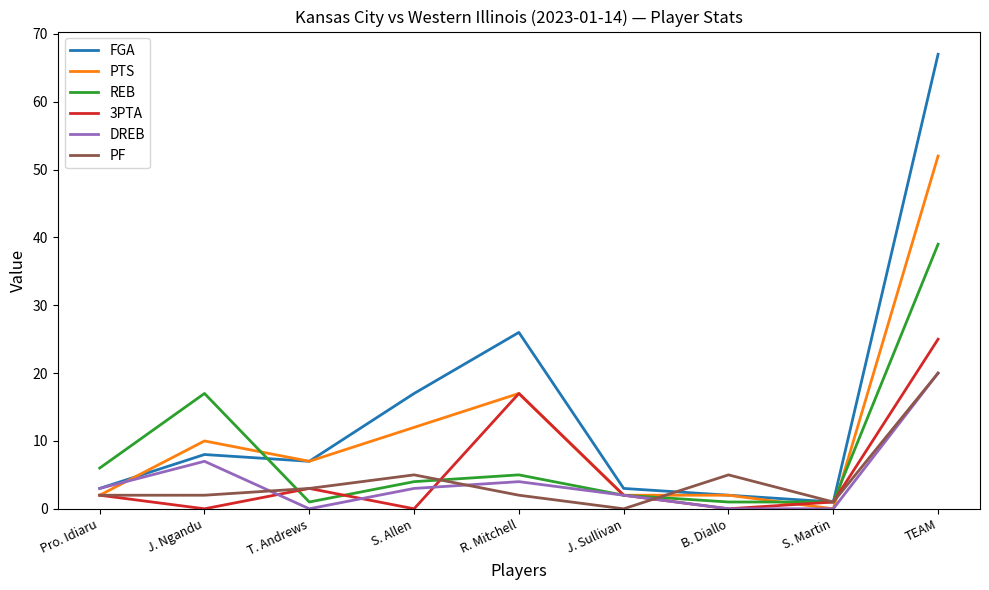

Reading left to right, list all the values displayed in this chart.

FGA: Pro. Idiaru=3	J. Ngandu=8	T. Andrews=7	S. Allen=17	R. Mitchell=26	J. Sullivan=3	B. Diallo=2	S. Martin=1	TEAM=67
PTS: Pro. Idiaru=2	J. Ngandu=10	T. Andrews=7	S. Allen=12	R. Mitchell=17	J. Sullivan=2	B. Diallo=2	S. Martin=0	TEAM=52
REB: Pro. Idiaru=6	J. Ngandu=17	T. Andrews=1	S. Allen=4	R. Mitchell=5	J. Sullivan=2	B. Diallo=1	S. Martin=1	TEAM=39
3PTA: Pro. Idiaru=2	J. Ngandu=0	T. Andrews=3	S. Allen=0	R. Mitchell=17	J. Sullivan=2	B. Diallo=0	S. Martin=1	TEAM=25
DREB: Pro. Idiaru=3	J. Ngandu=7	T. Andrews=0	S. Allen=3	R. Mitchell=4	J. Sullivan=2	B. Diallo=0	S. Martin=0	TEAM=20
PF: Pro. Idiaru=2	J. Ngandu=2	T. Andrews=3	S. Allen=5	R. Mitchell=2	J. Sullivan=0	B. Diallo=5	S. Martin=1	TEAM=20